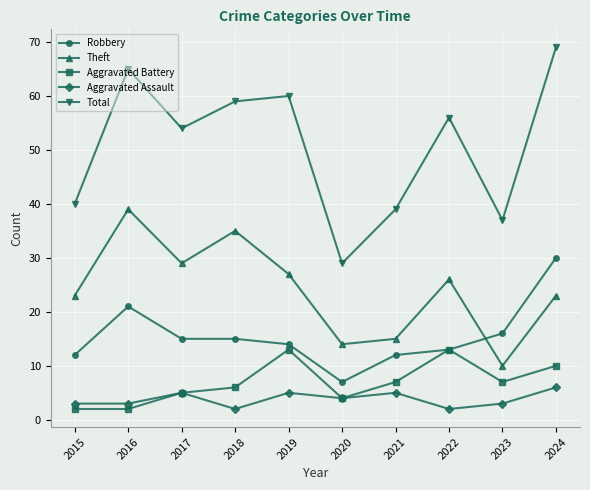

True or false: Aggravated Assault and Theft intersect in this chart.

False